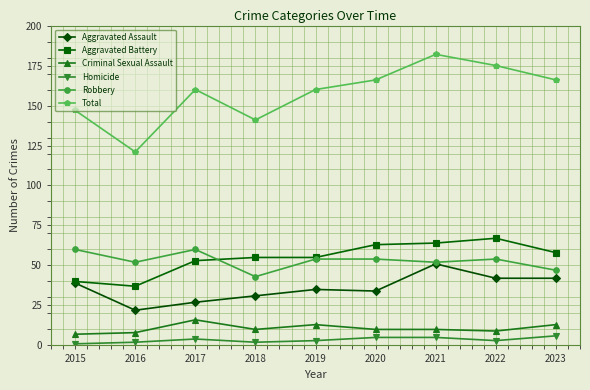

Is the value of Robbery at 2021 greater than the value of Total at 2016?

No